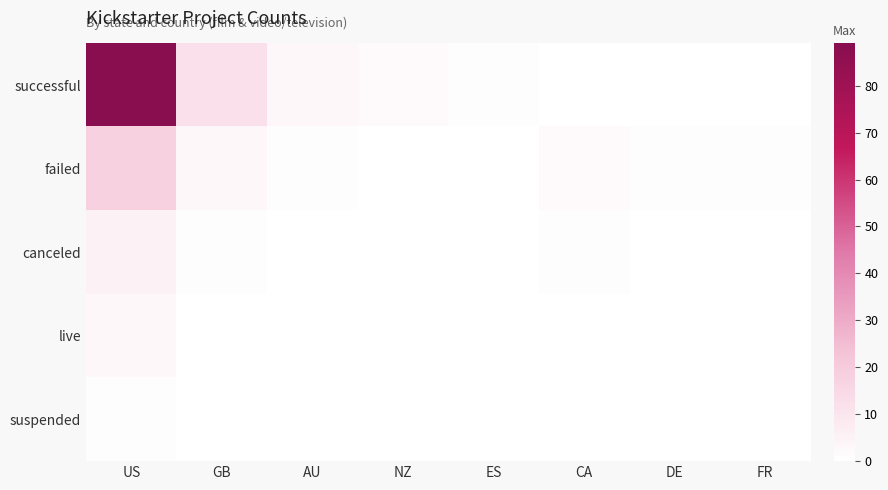

How many data points does each series have?

8